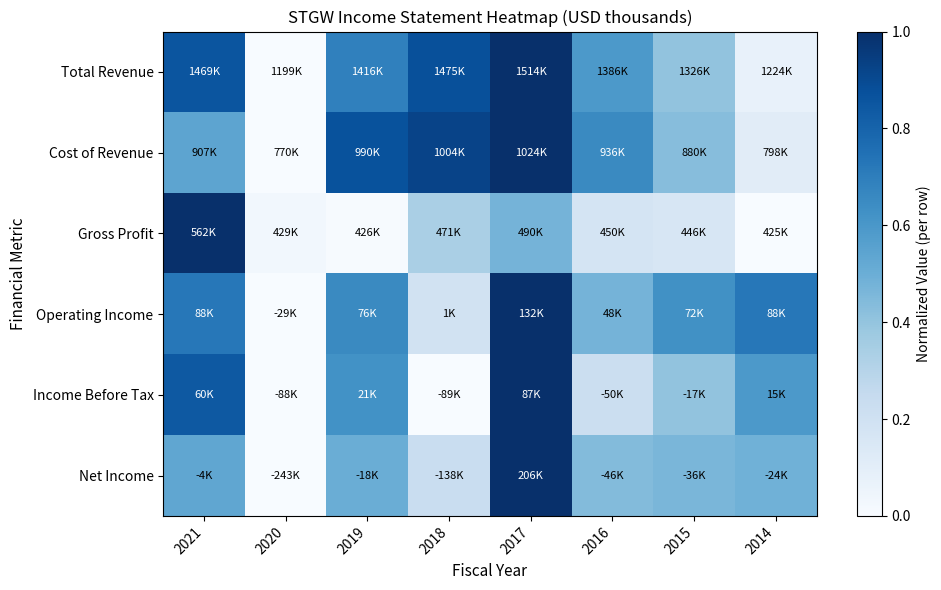

At which category is the sum across all series the highest?

2017